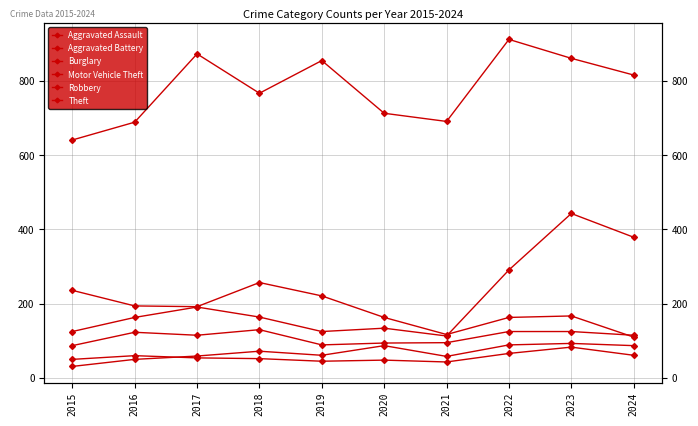

In Robbery, how many points are lower than both neighbors (excluding endpoints)?

2